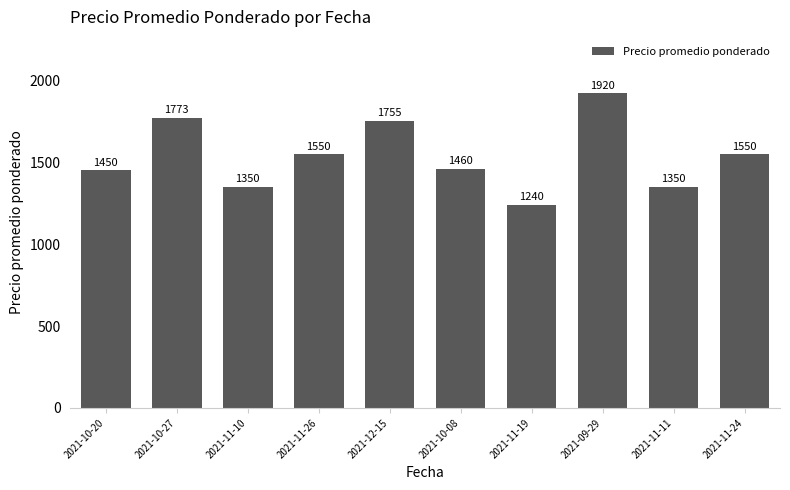

At which label does the data first exceed 1550?

2021-10-27